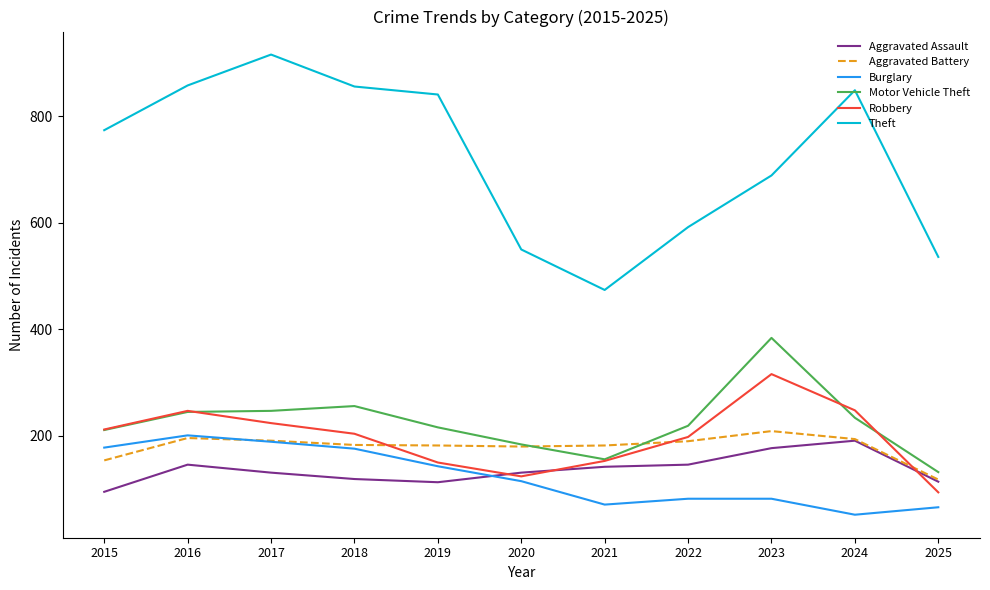

How many interior local valleys does the Theft series have?

1